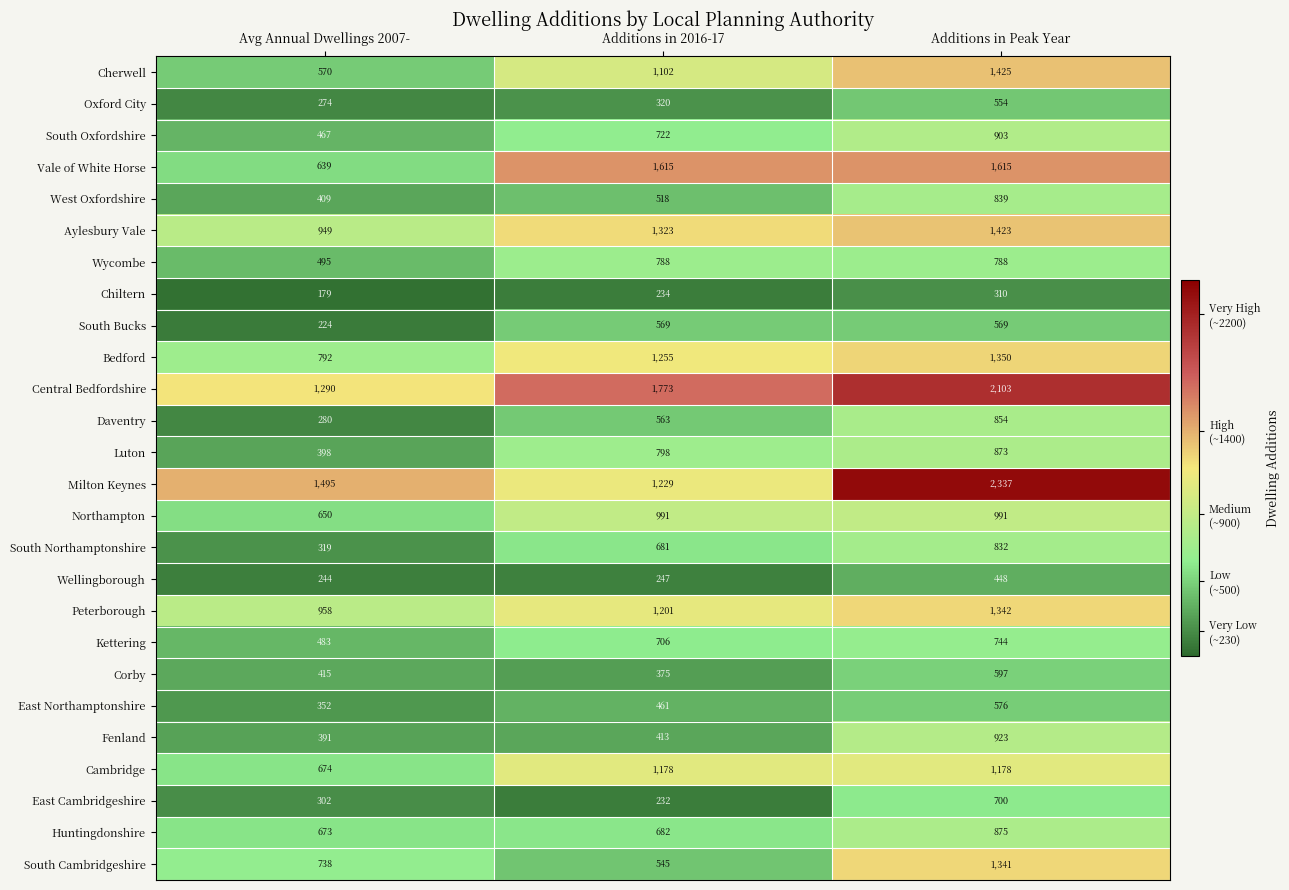

What is the lowest value of the East Northamptonshire series?

352